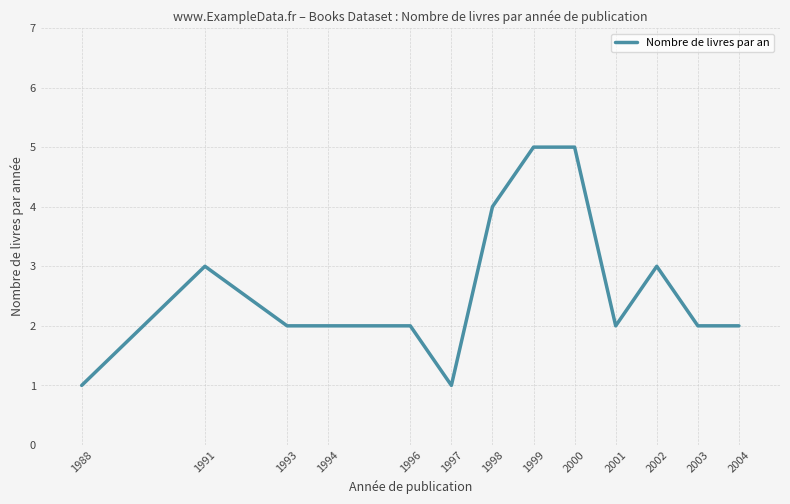

At which category does the data reach its first local peak?

1991